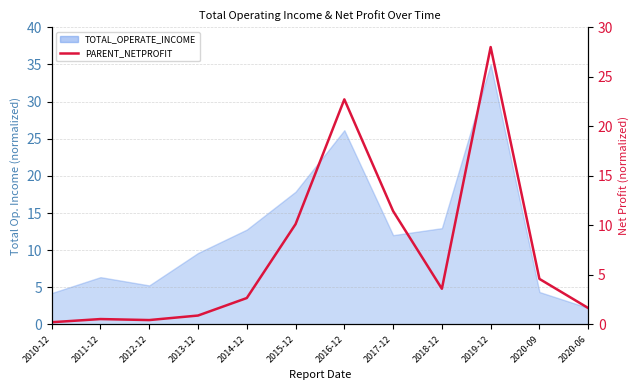

True or false: the data shows 14.6 at 2015-12.

False